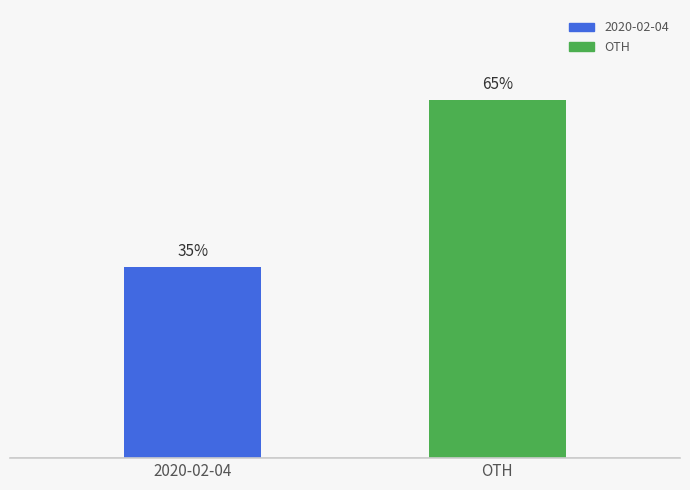

What is the label of the 1st bar from the right?

OTH